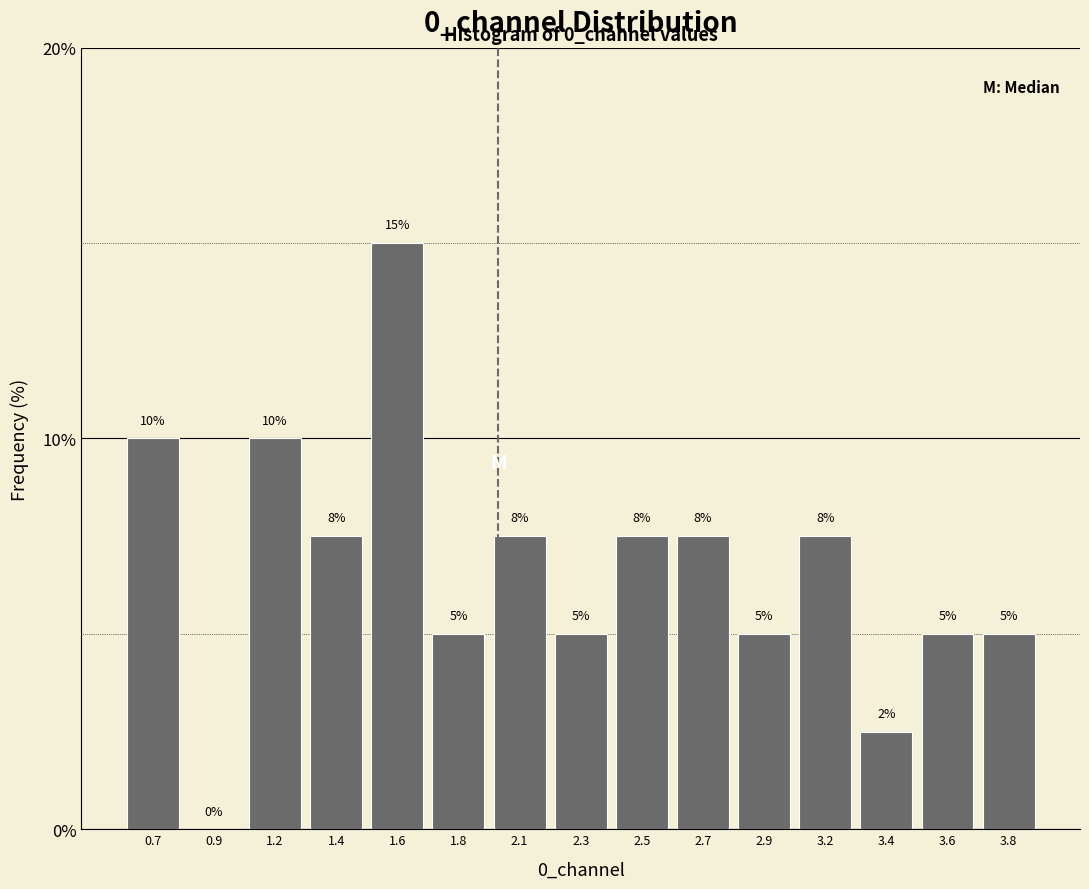

What value does the data have at 2.5?

7.5